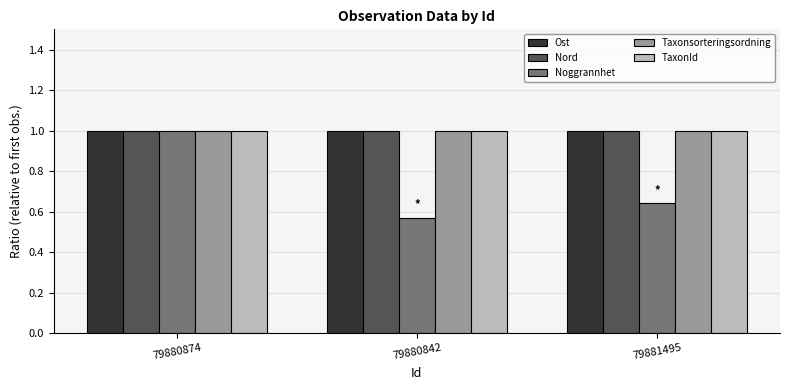

List the labels in order of Noggrannhet value, largest first.

79880874, 79881495, 79880842